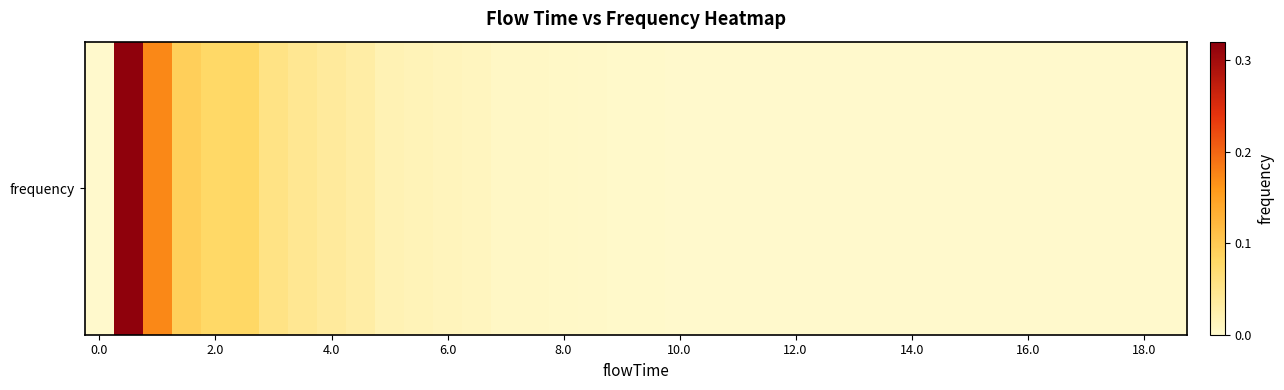

What is the greatest value displayed?

0.3